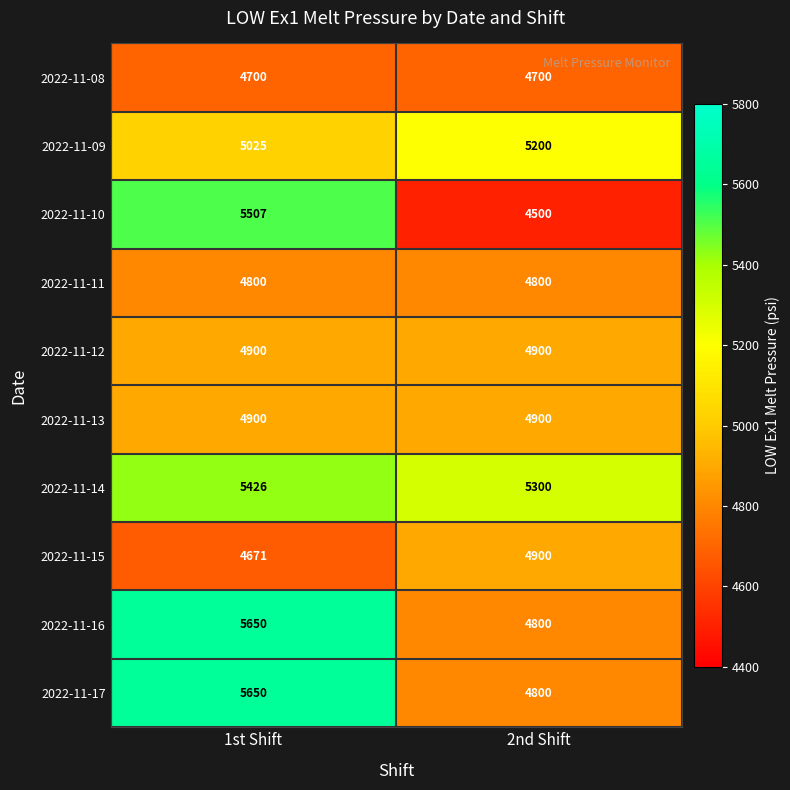

Which series has the widest spread of values?

2022-11-10